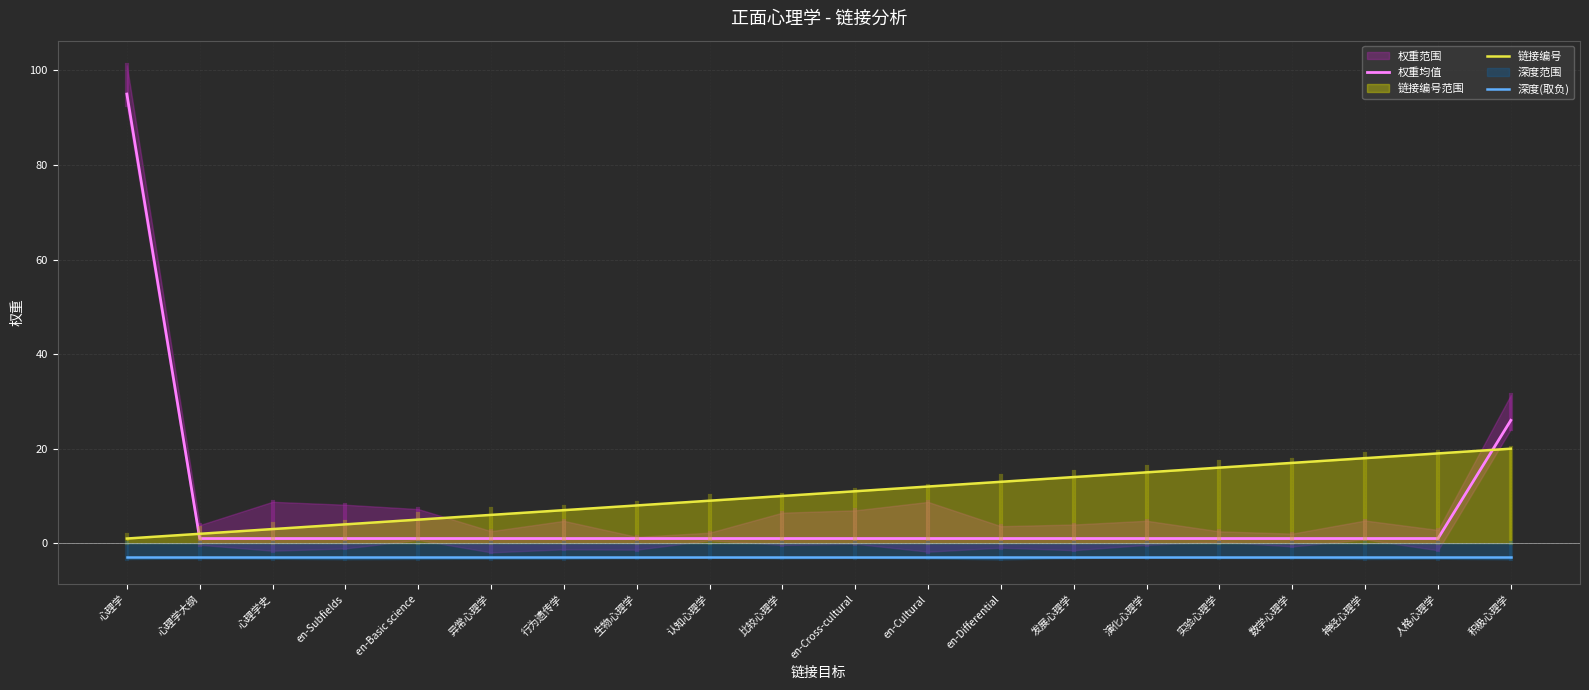

Rank the series by their average value, from lowest to highest.

深度(取负), 权重均值, 链接编号